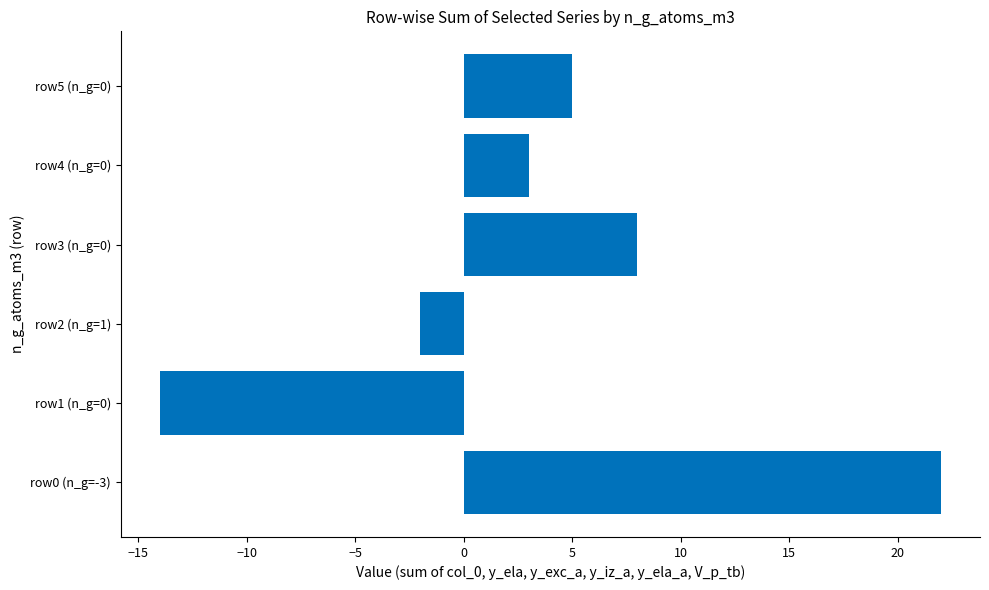

Does the chart contain any negative values?

Yes